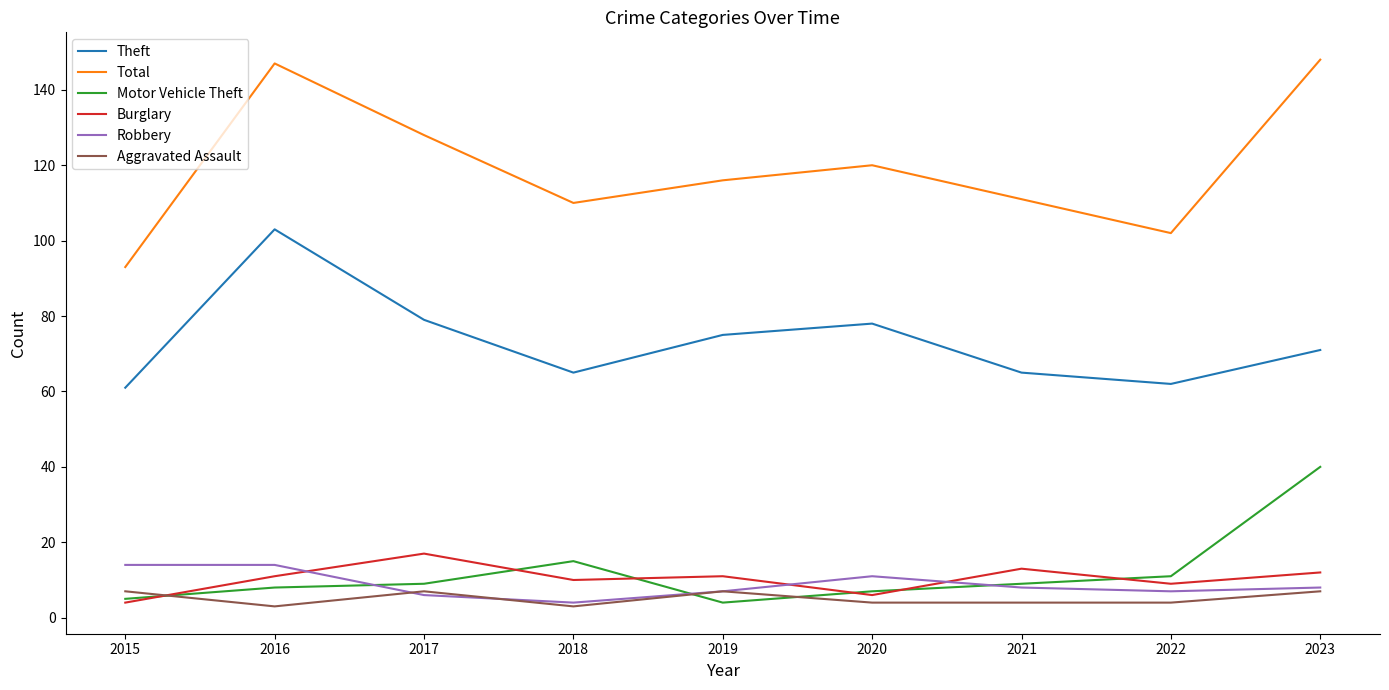

Is the value of Burglary at 2015 greater than the value of Theft at 2019?

No